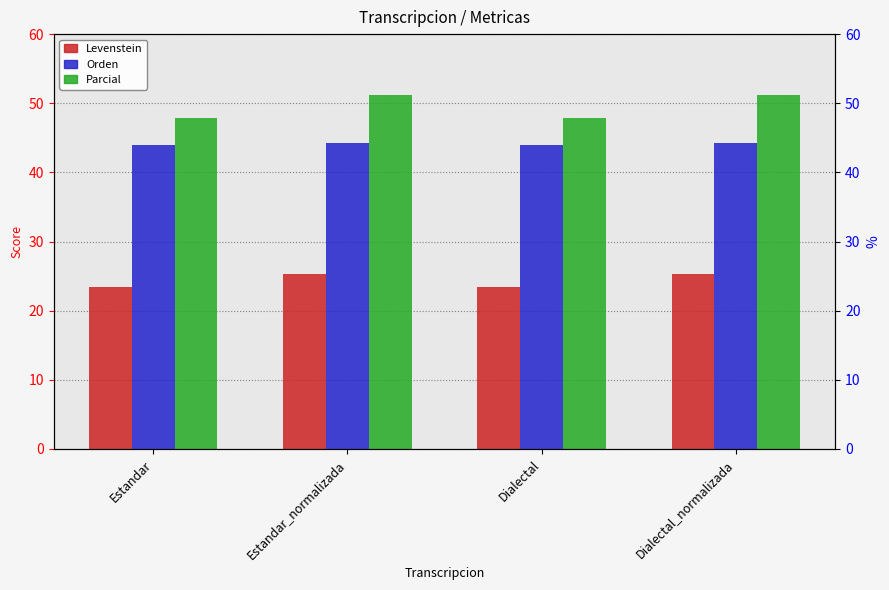

The Parcial series shows 13.4 at Estandar_normalizada. True or false?

False